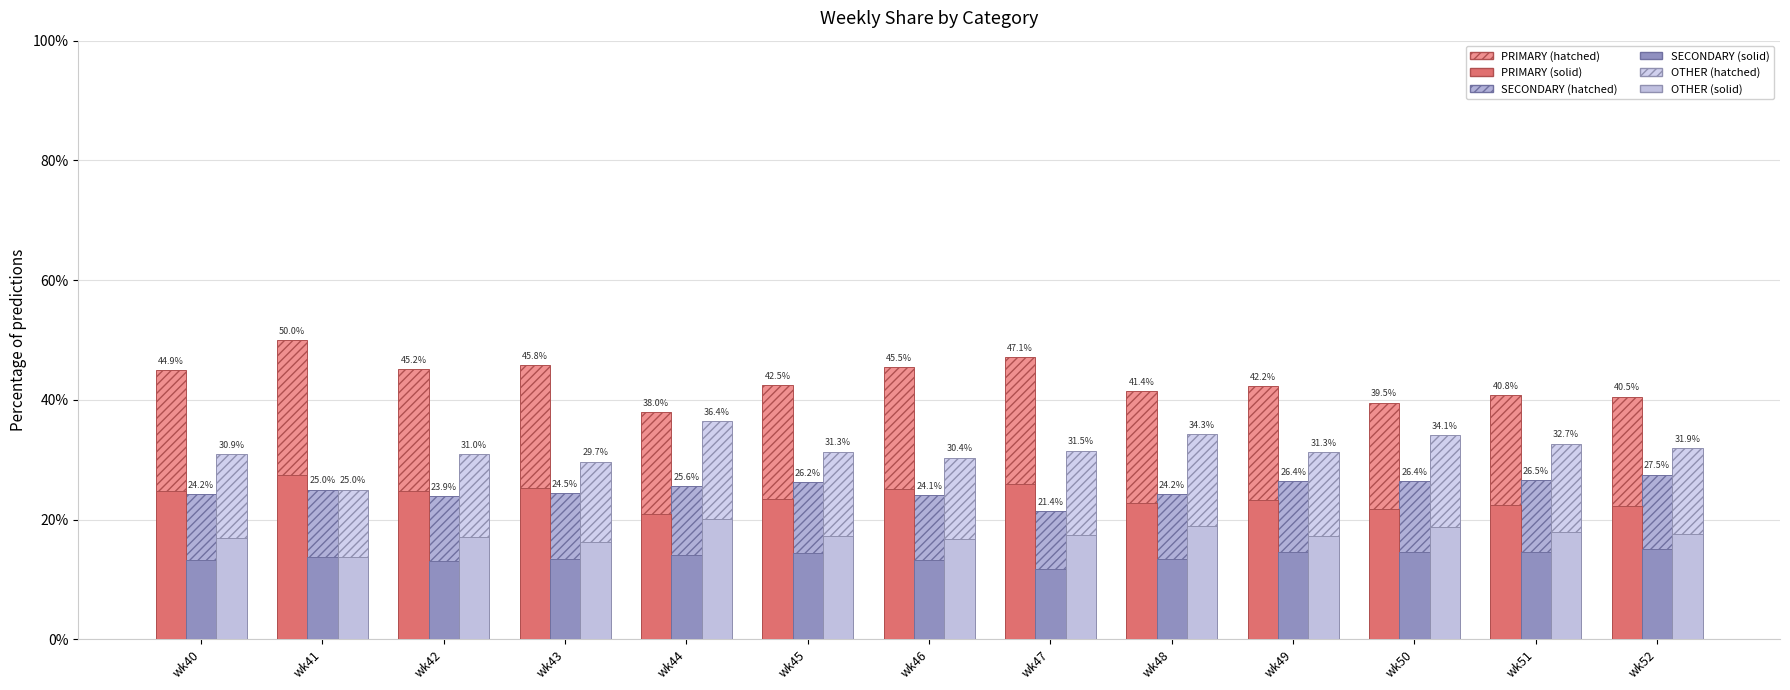

Is the value of SECONDARY at wk50 greater than the value of PRIMARY at wk49?

No